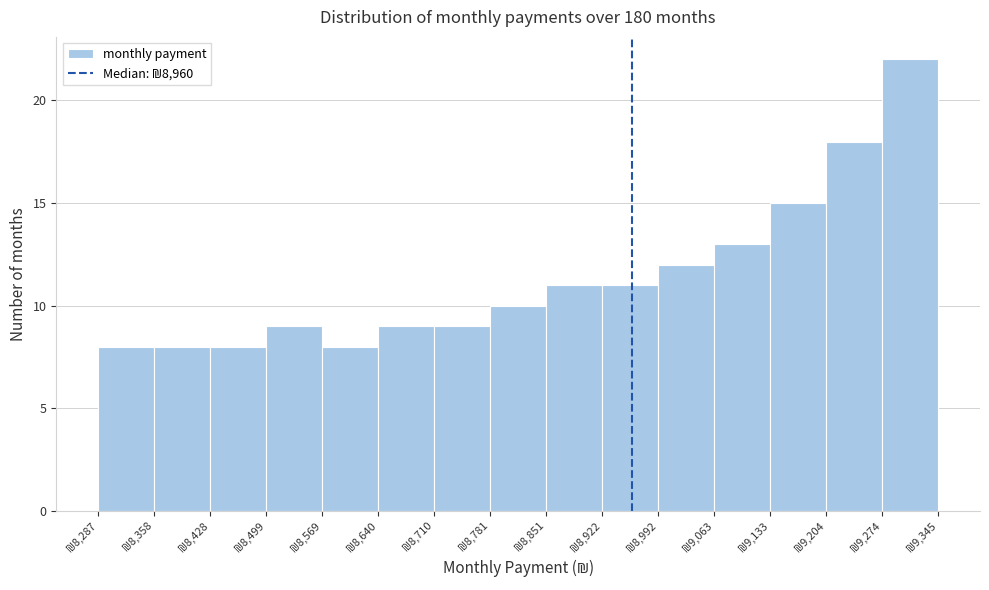

Which range on the x-axis has the tallest bar?

9270 to 9350